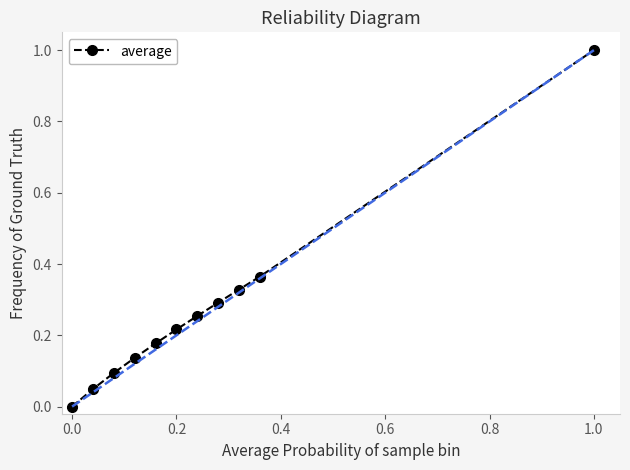

What is the greatest value displayed?

1.0